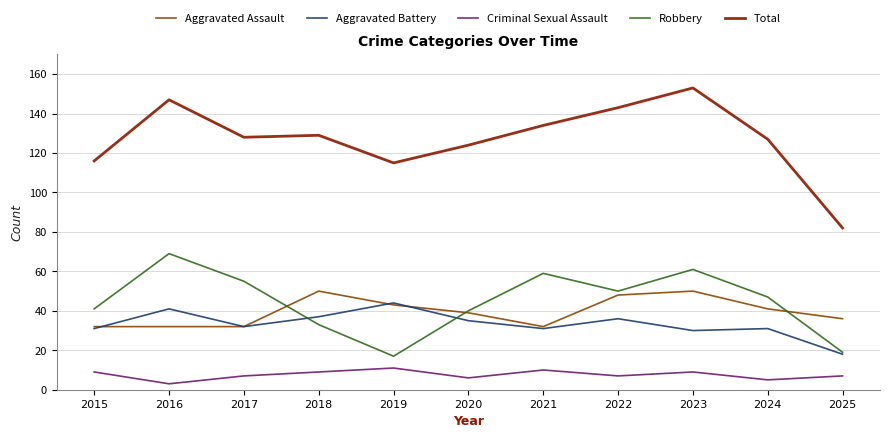

Between 2019 and 2024, which series saw the biggest shift?

Robbery